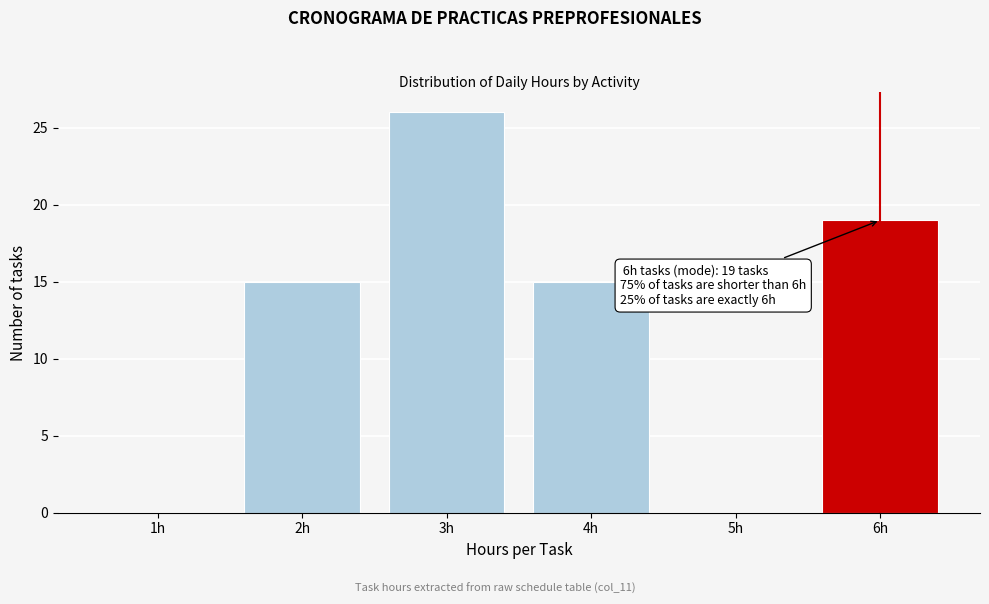

Reading left to right, list all the values displayed in this chart.

1h=0	2h=15	3h=26	4h=15	5h=0	6h=19